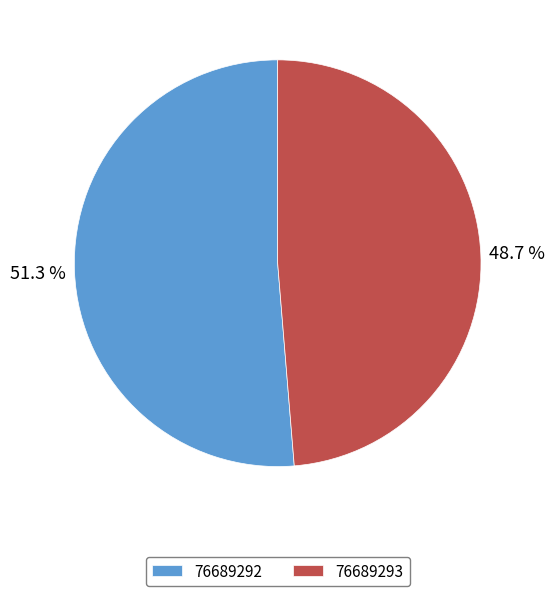

Is there a majority slice in this chart?

Yes